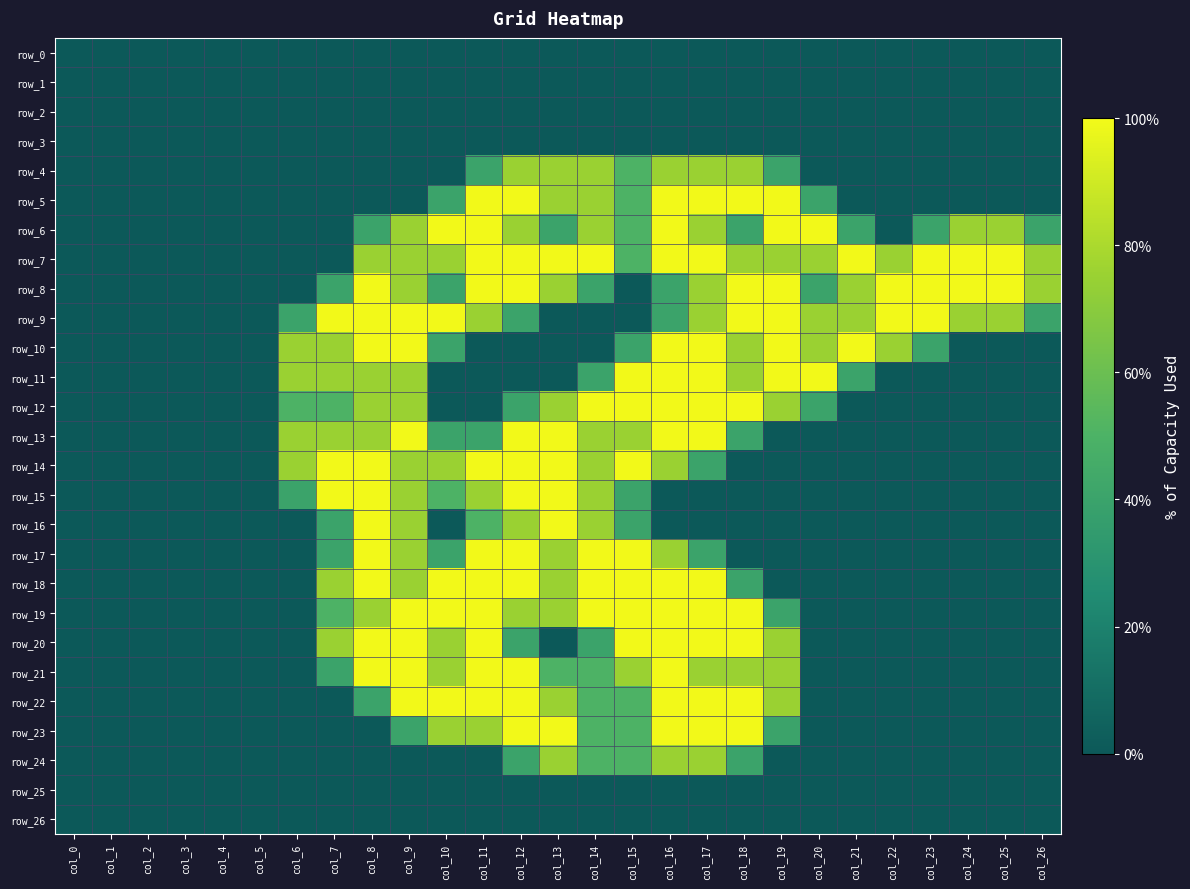

What is the spread (max minus min) of values at col_18?

2.0